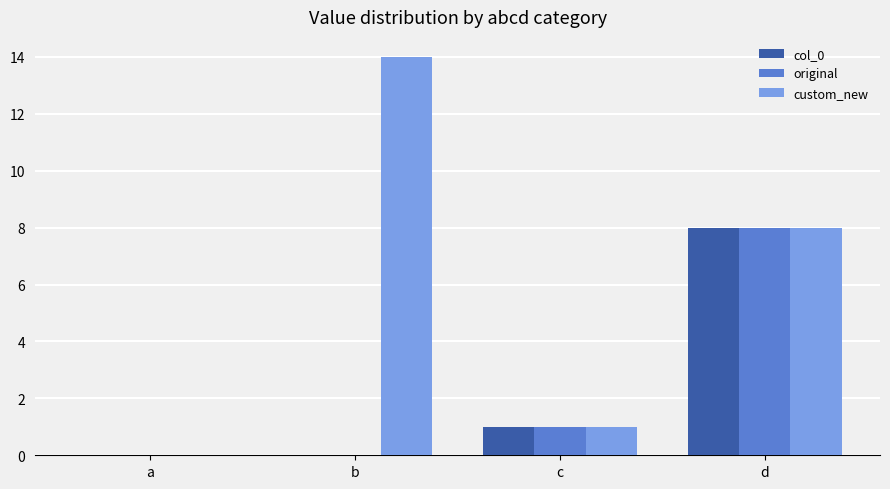

What is the total value across all series at c?

3